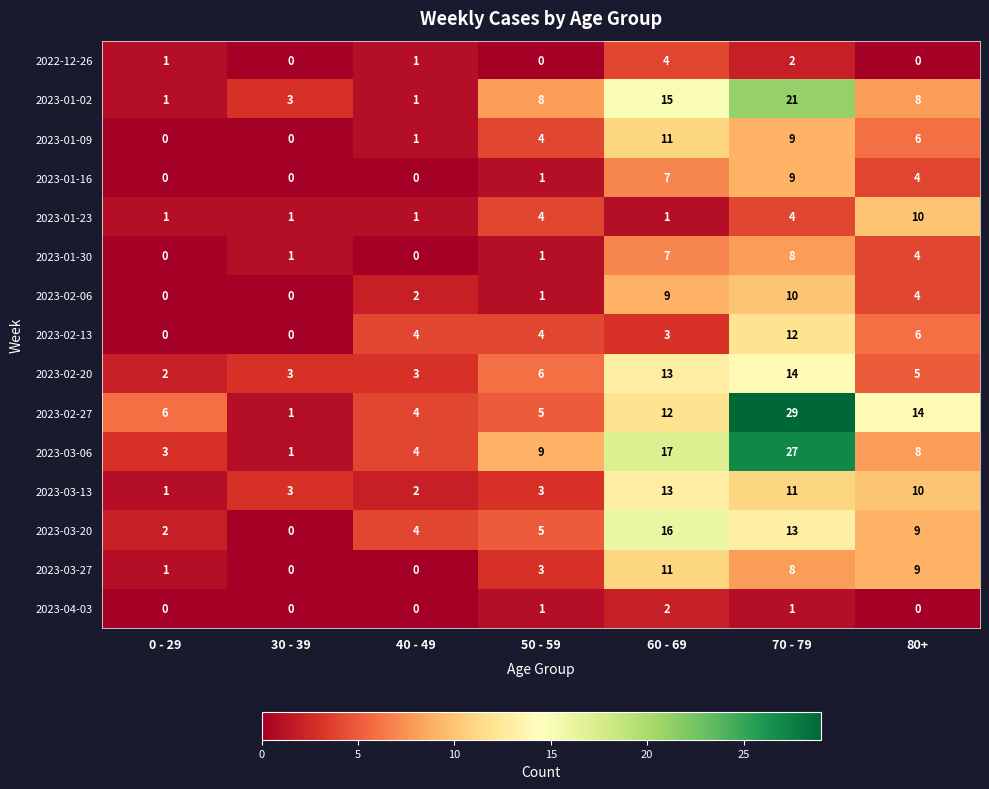

How many distinct data groups are displayed?

15